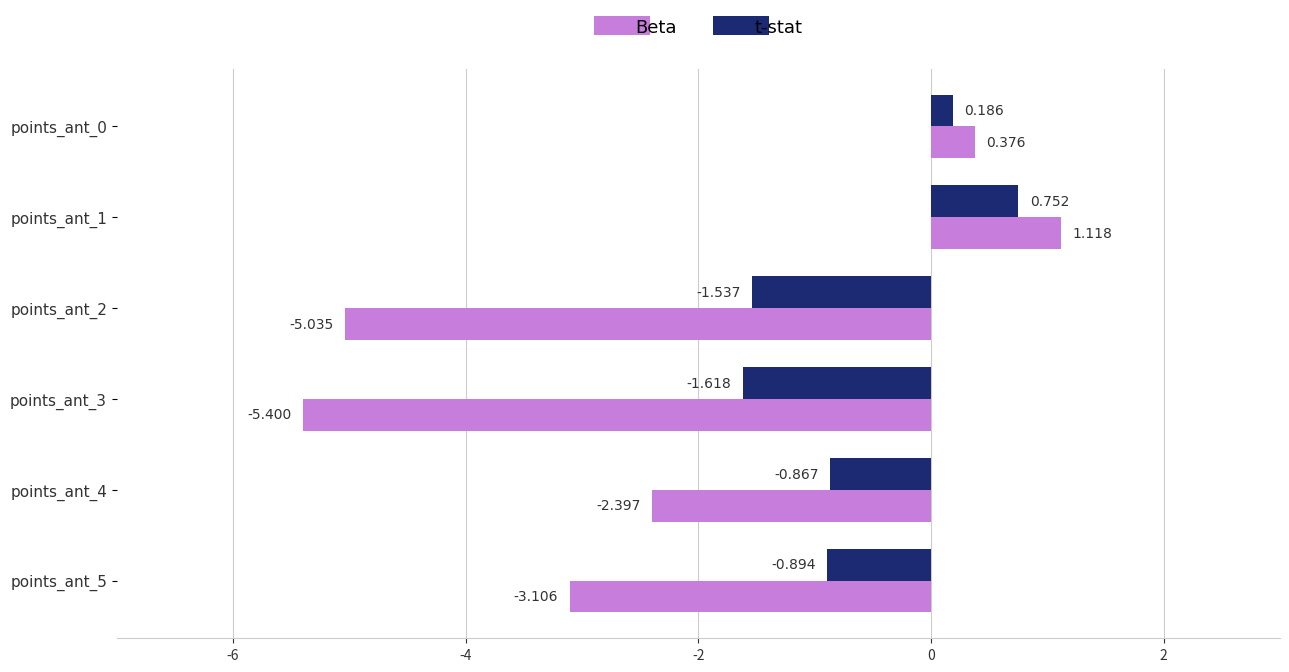

Rank the series at points_ant_4 from lowest to highest value.

Beta, t-stat